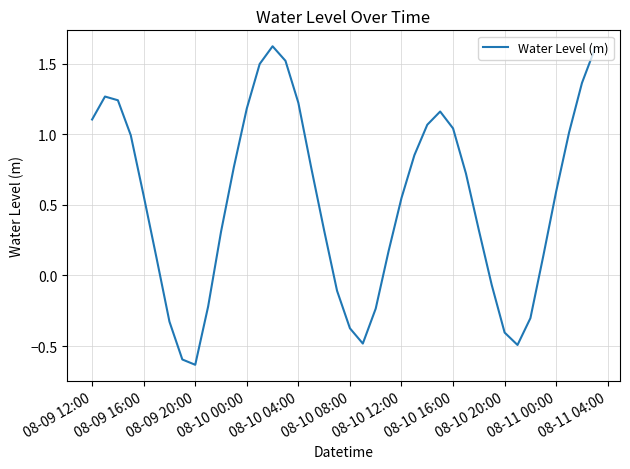

Does the chart display data point markers on the line(s)?

No